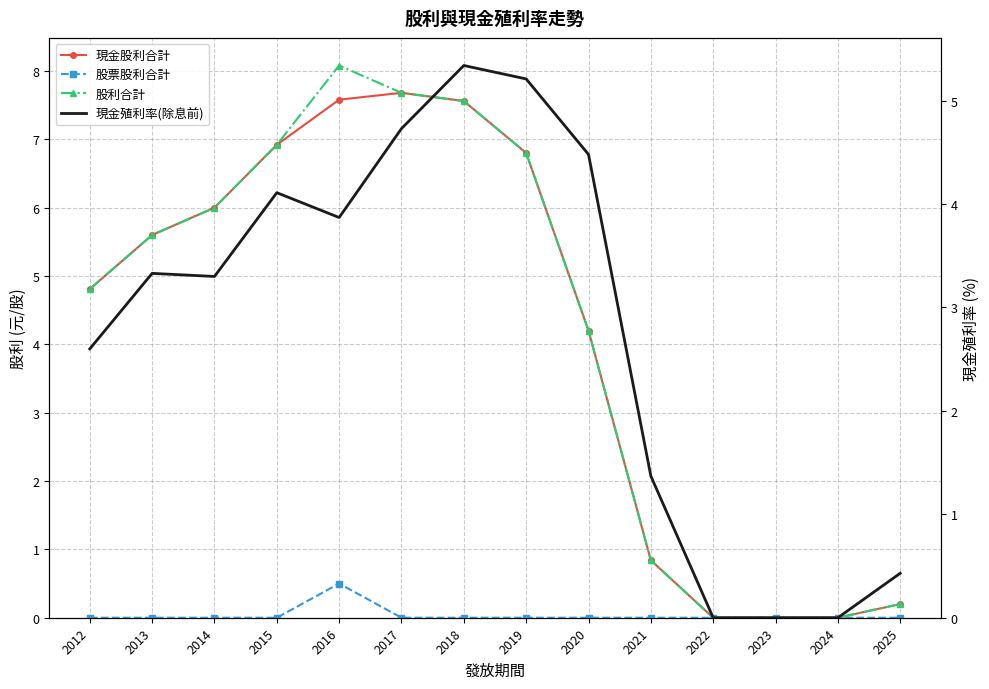

What is the sum of all 股利合計 values?

58.7